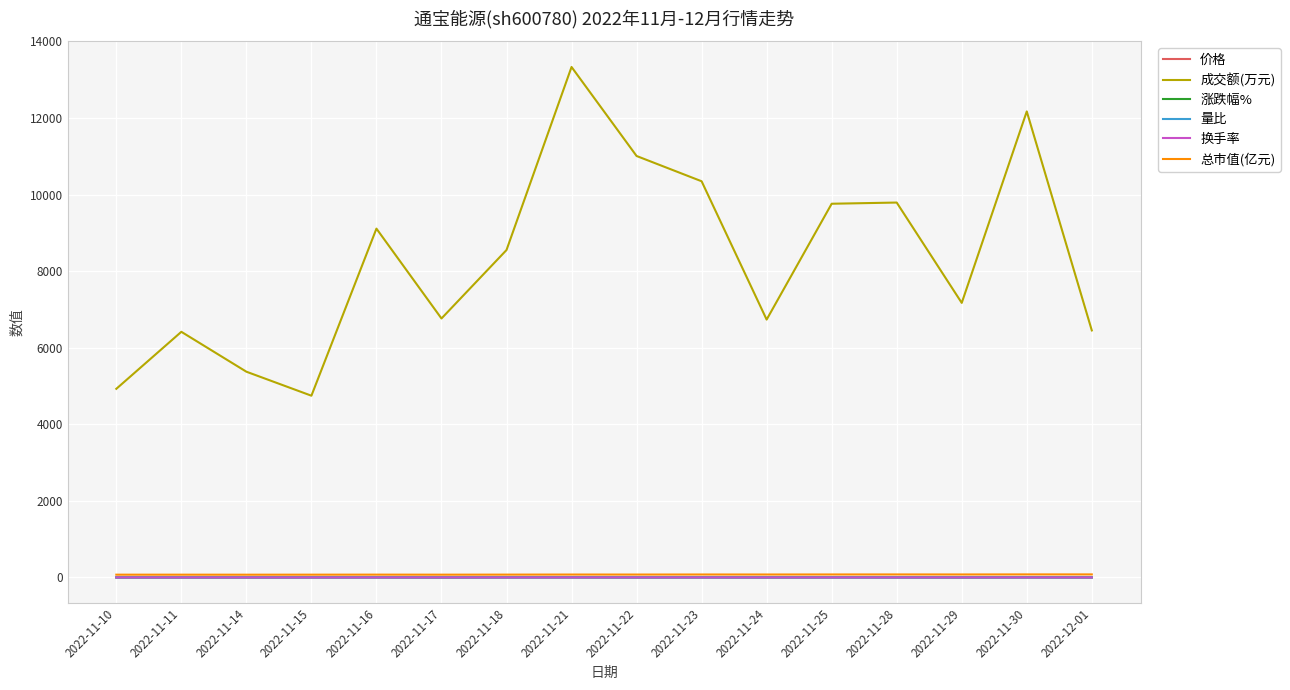

What is the sum of all 成交额(万元) values?

132679.0